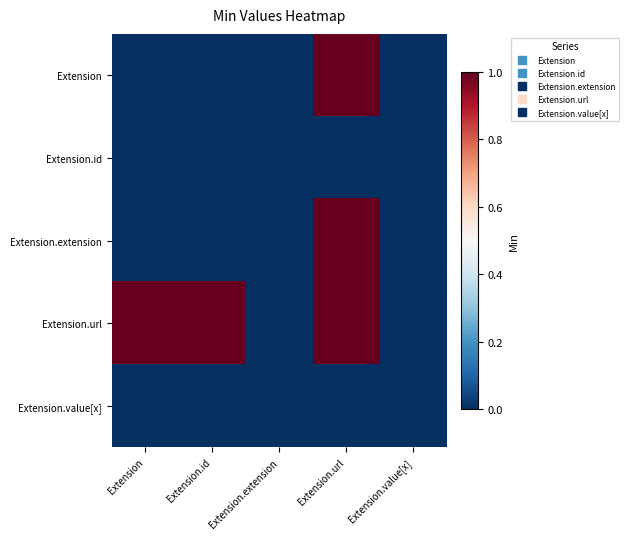

At which category does the chart reach its peak across all series?

Extension.url